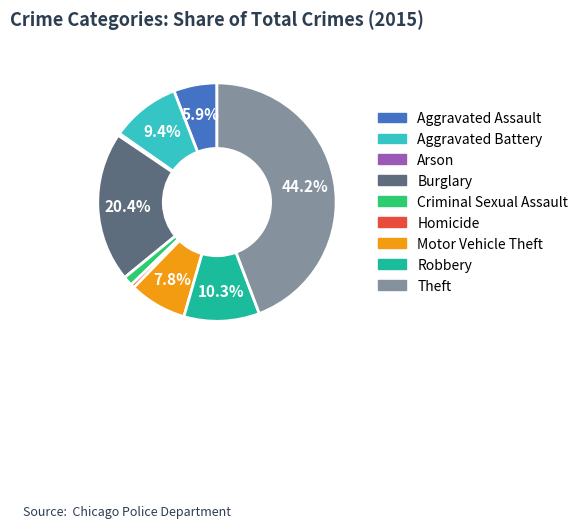

The Criminal Sexual Assault slice represents 1% of the pie. True or false?

True